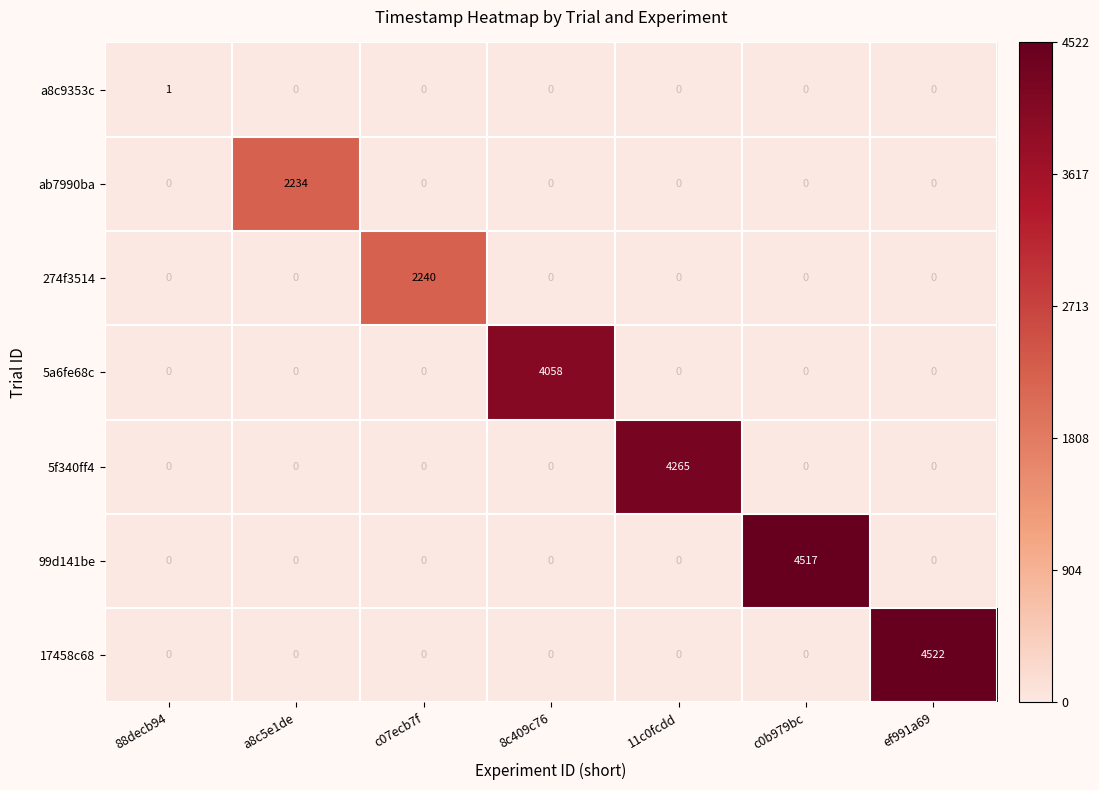

How many positive values does the ab7990ba series have?

1